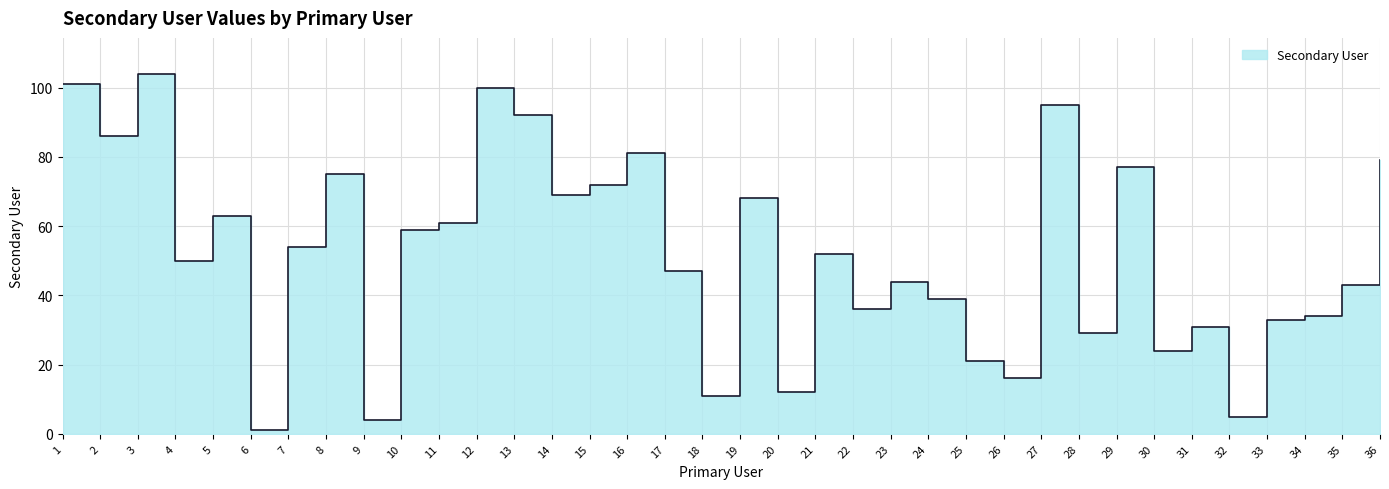

At which category does the chart reach its minimum across all series?

6